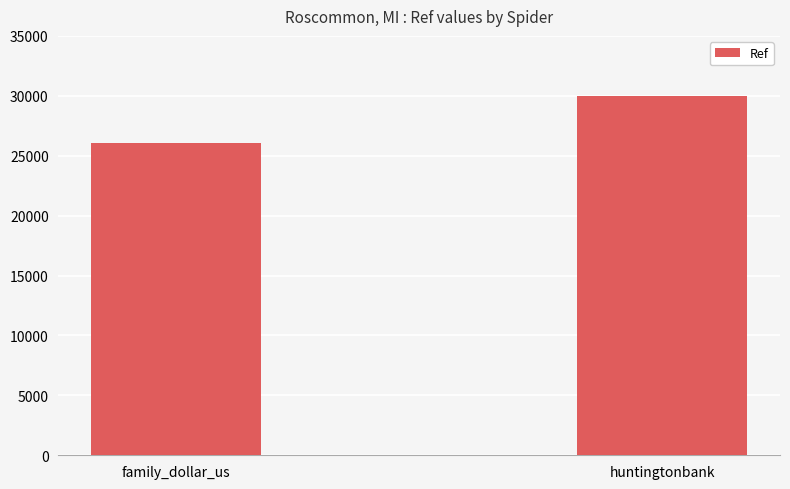

Rank the categories by value from highest to lowest.

huntingtonbank, family_dollar_us